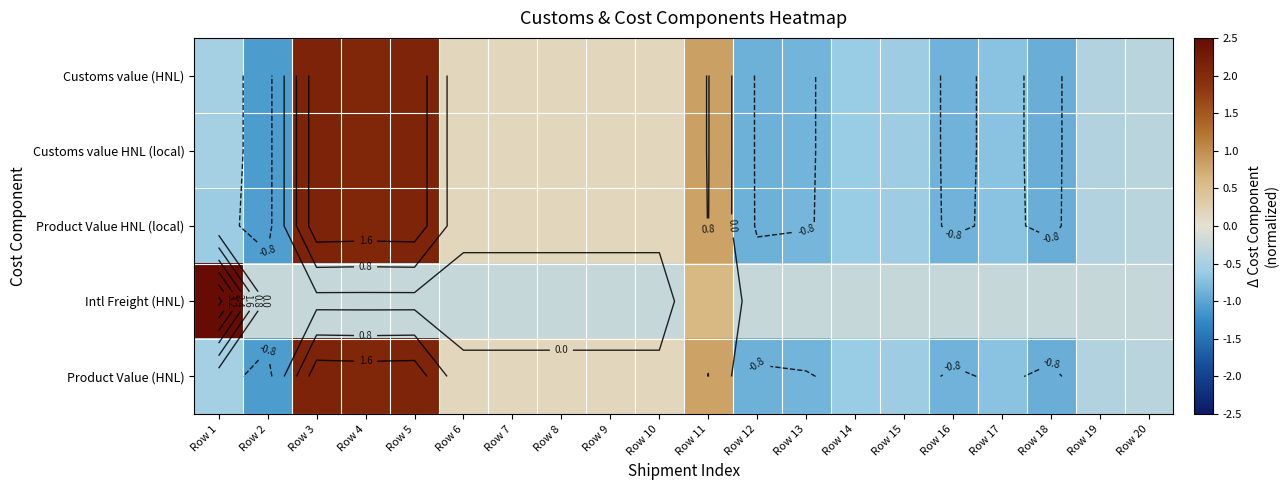

Which series has the largest range (max minus min)?

Intl Freight (HNL)